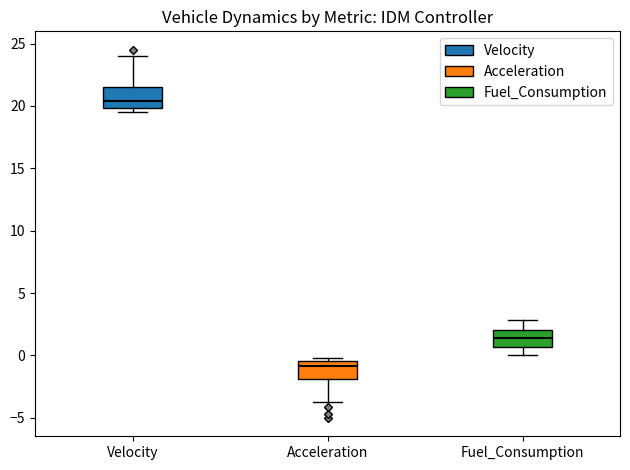

Reading left to right, read every box against the y-axis: the position of its median line, the range the box covers, and the ends of its whiskers. The values are not printed on the chart, so give them approximately, as read against the axis.

Velocity: median 20.5, box 20.0 to 21.5, whiskers 19.5 to 24.0
Acceleration: median -1.0, box -2.0 to -0.5, whiskers -3.5 to 0.0
Fuel_Consumption: median 1.5, box 0.5 to 2.0, whiskers 0.0 to 3.0